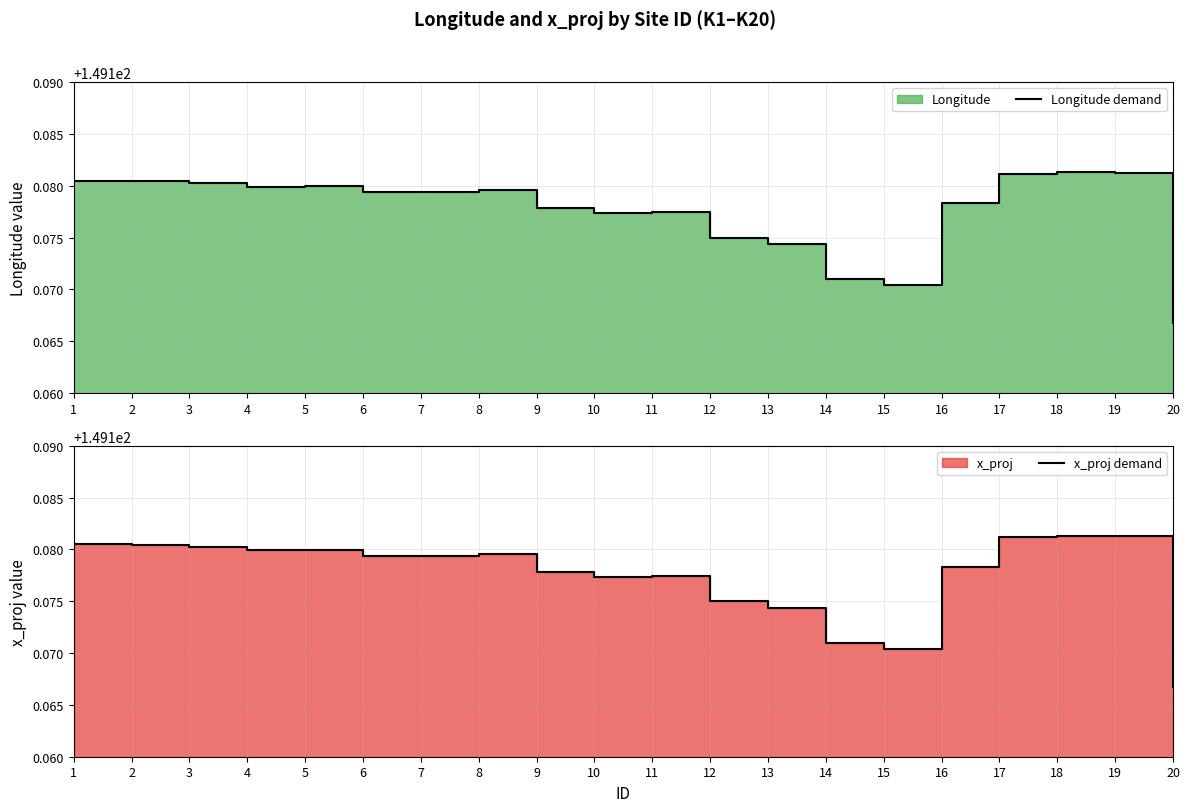

List the labels in order of Longitude demand value, smallest first.

20, 15, 14, 13, 12, 10, 11, 9, 16, 6, 7, 8, 4, 5, 3, 2, 1, 17, 19, 18